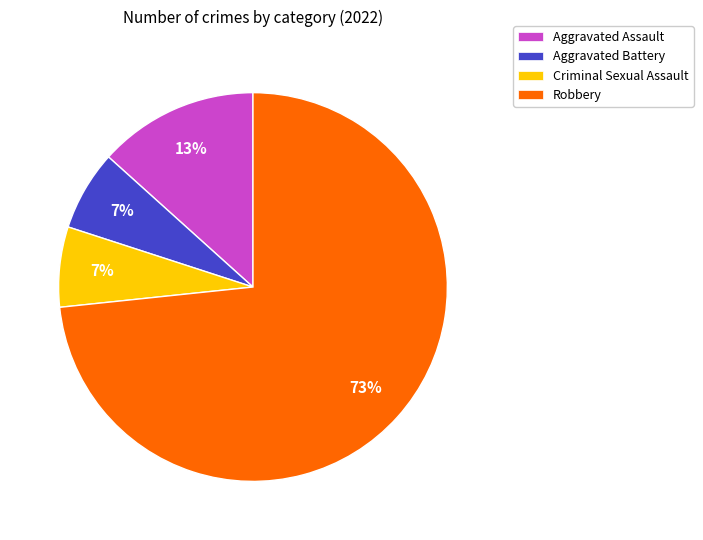

Which category has the biggest portion of the pie?

Robbery